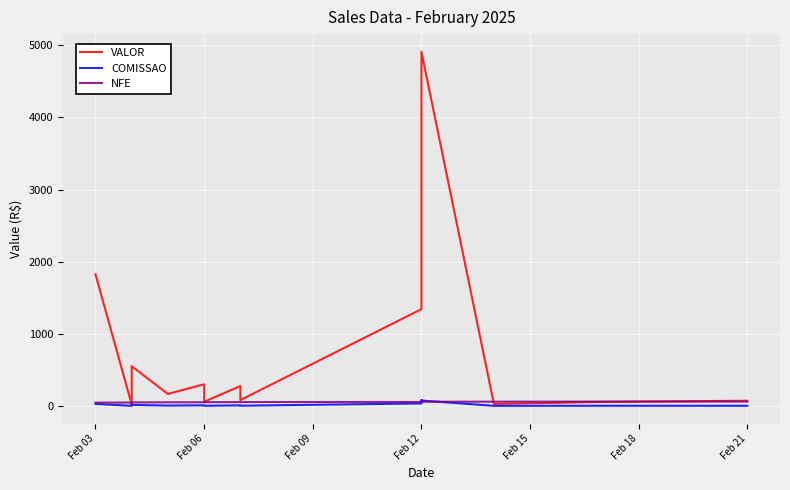

At which category is the sum across all series the highest?

Feb 12